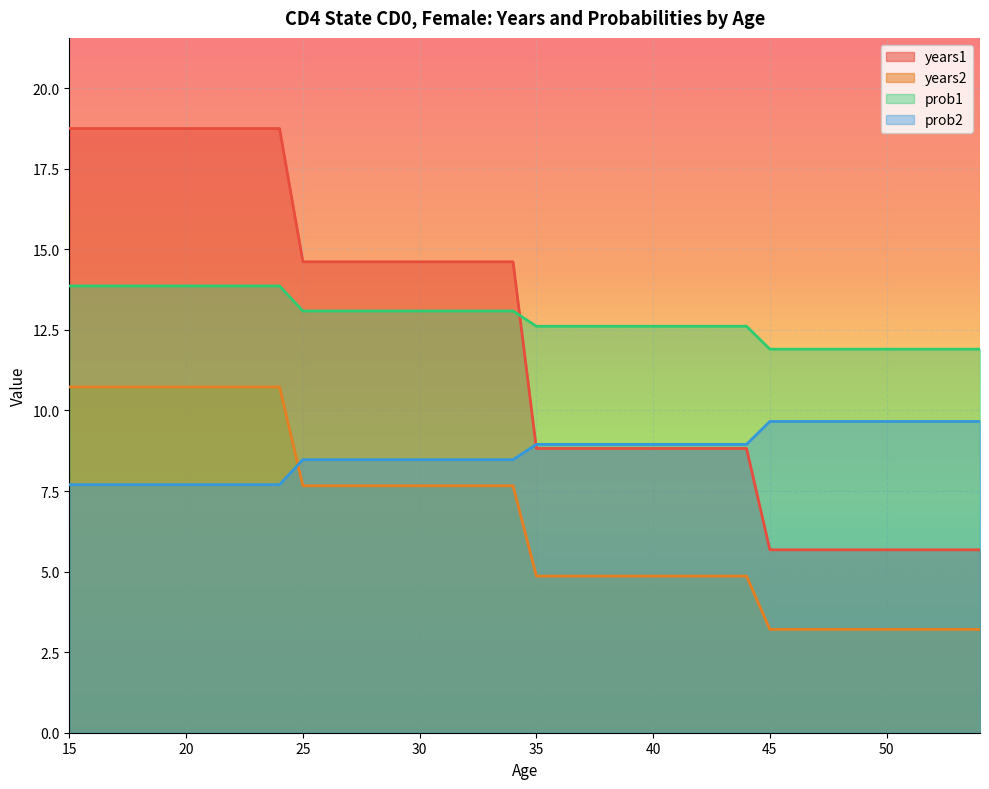

What are all the series names shown in the legend?

years1, years2, prob1, prob2